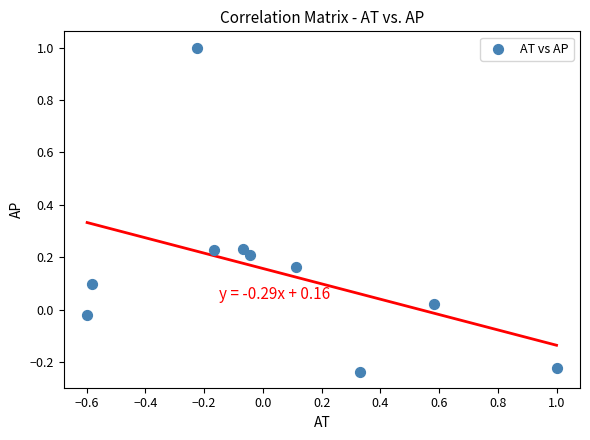

What is the range of Y values (max minus min)?

1.2